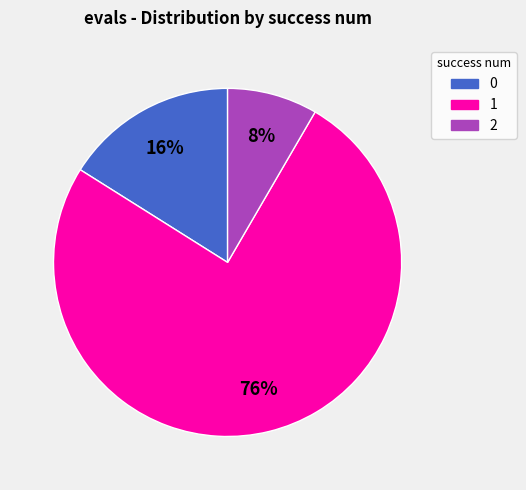

To the nearest percent, what is the average slice percentage?

33%